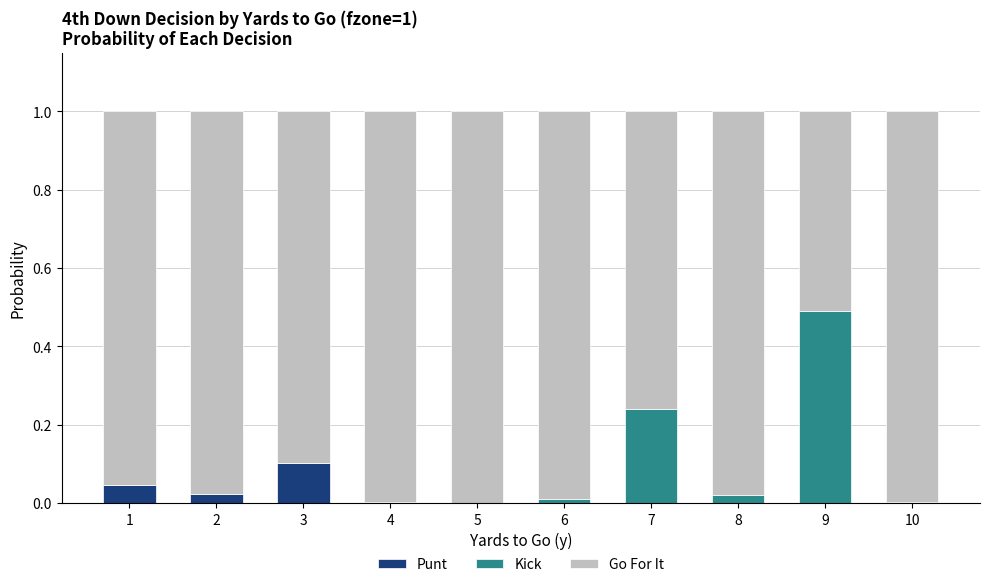

At which label does Punt reach its peak?

3